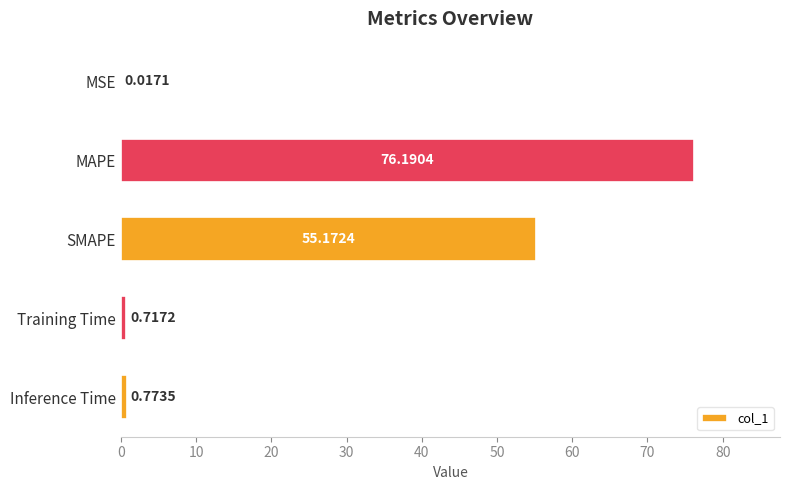

Which has a higher value, Training Time or MAPE?

MAPE